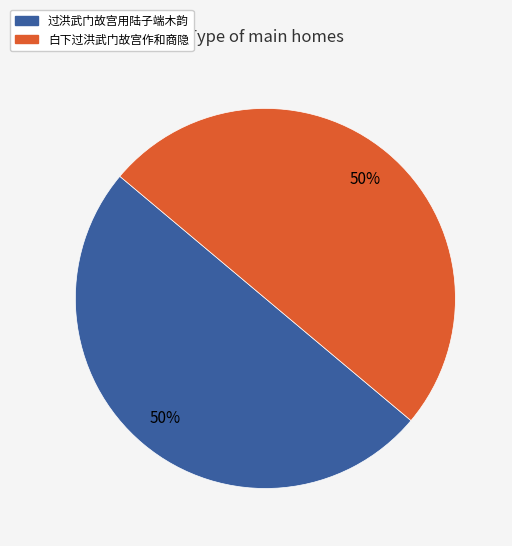

Combined, do 过洪武门故宫用陆子端木韵 and 白下过洪武门故宫作和商隐 account for over 50%?

Yes